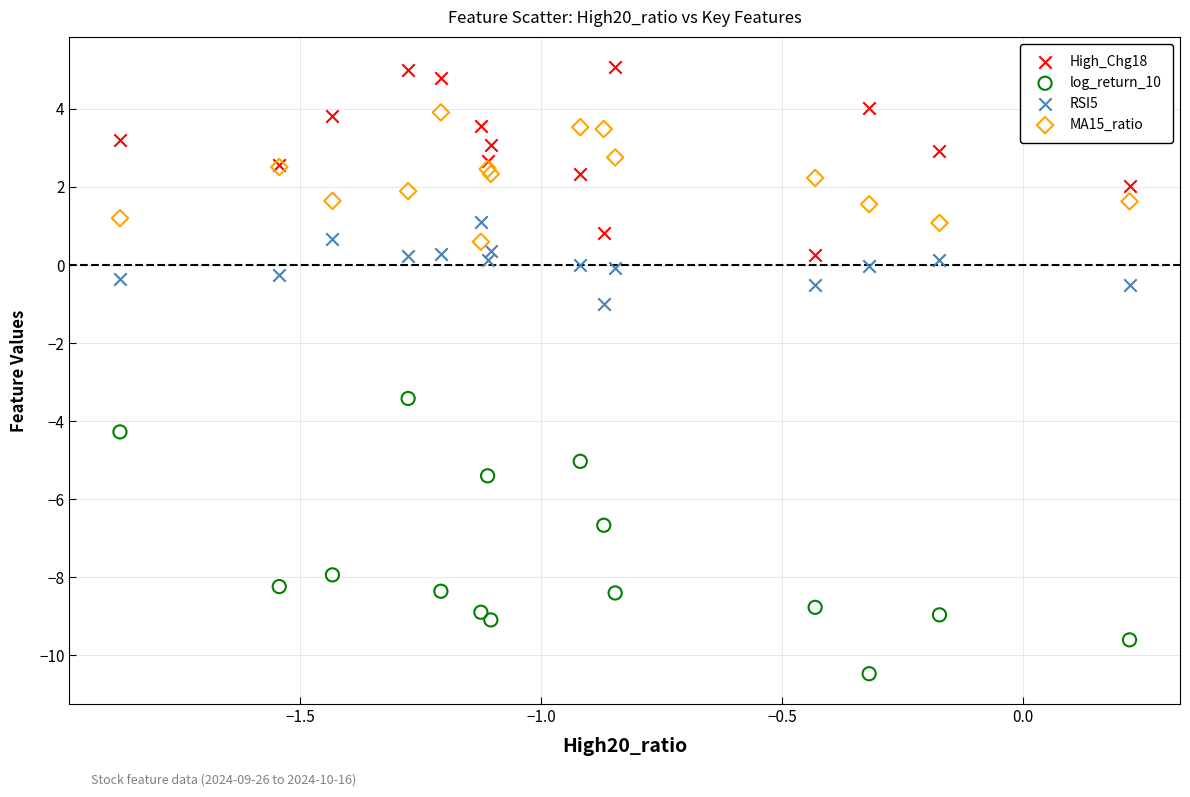

Which series contains the highest Y value?

High_Chg18